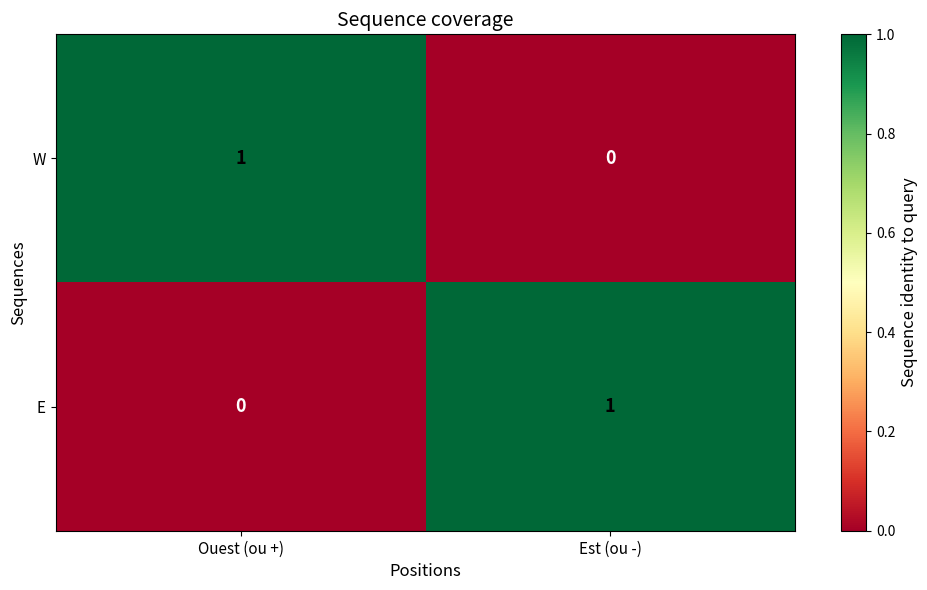

Is the value of W at Ouest (ou +) greater than the value of E at Ouest (ou +)?

Yes